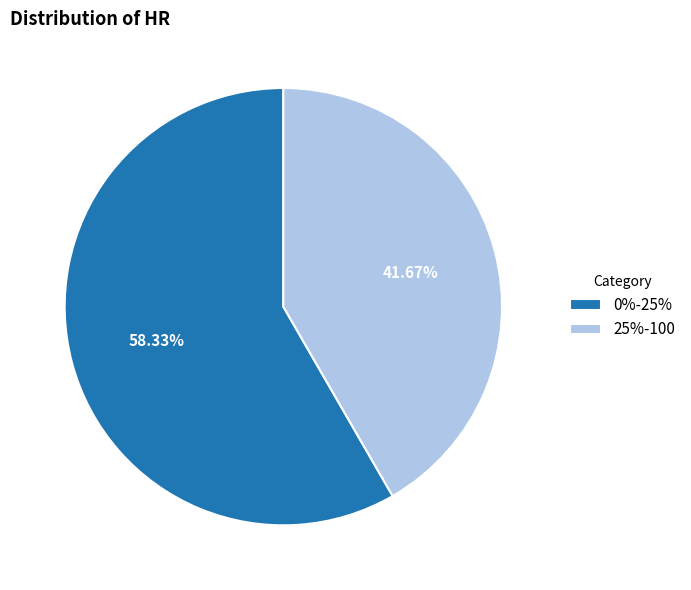

How many segments does this pie chart have?

2